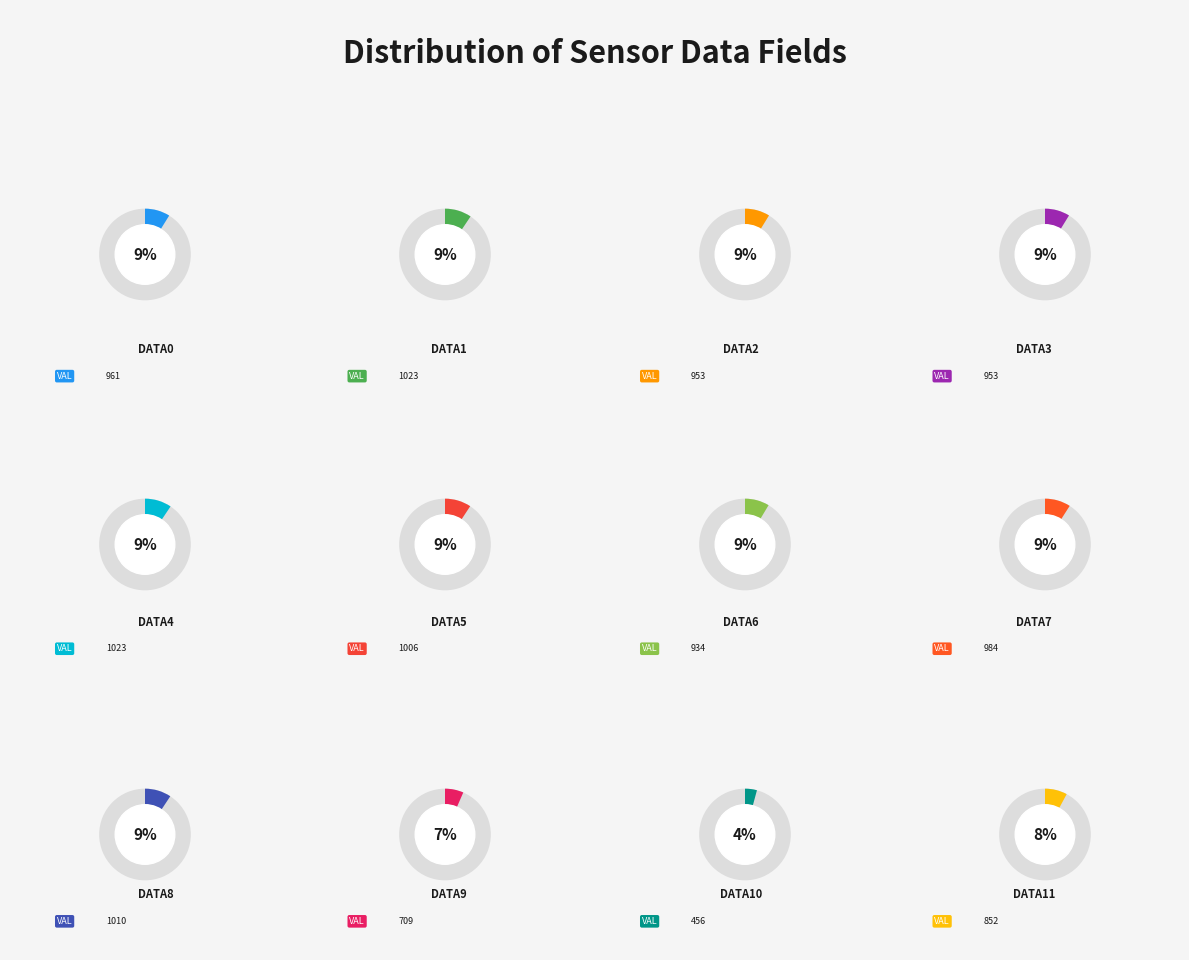

Does any single category account for the majority?

No